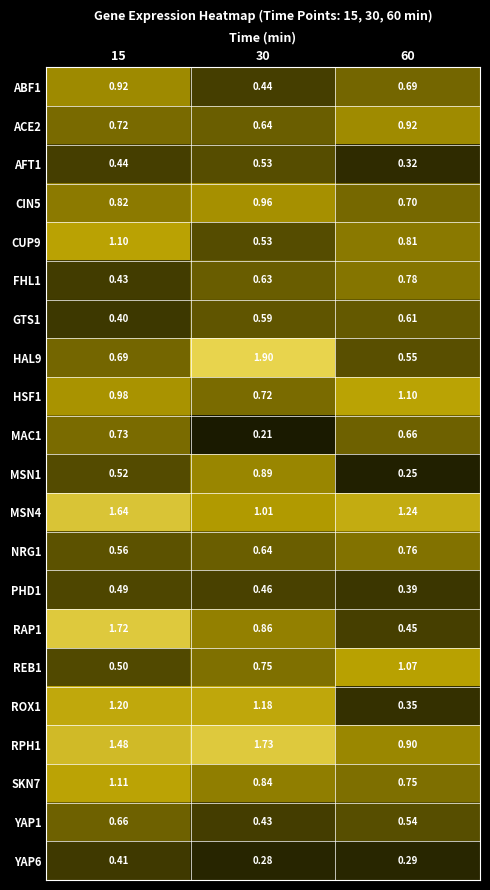

At which category does the chart reach its peak across all series?

30